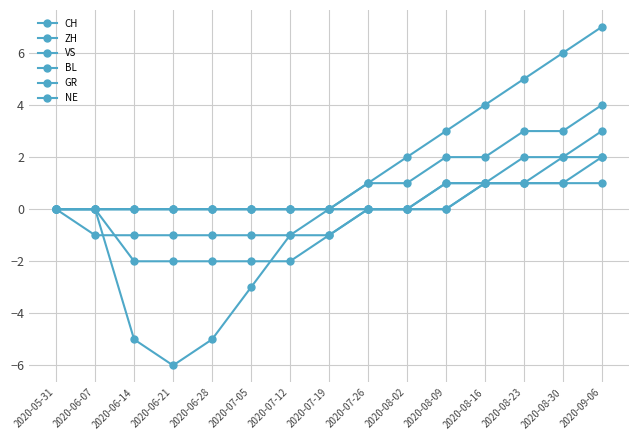

Which series has the largest total across all categories?

ZH